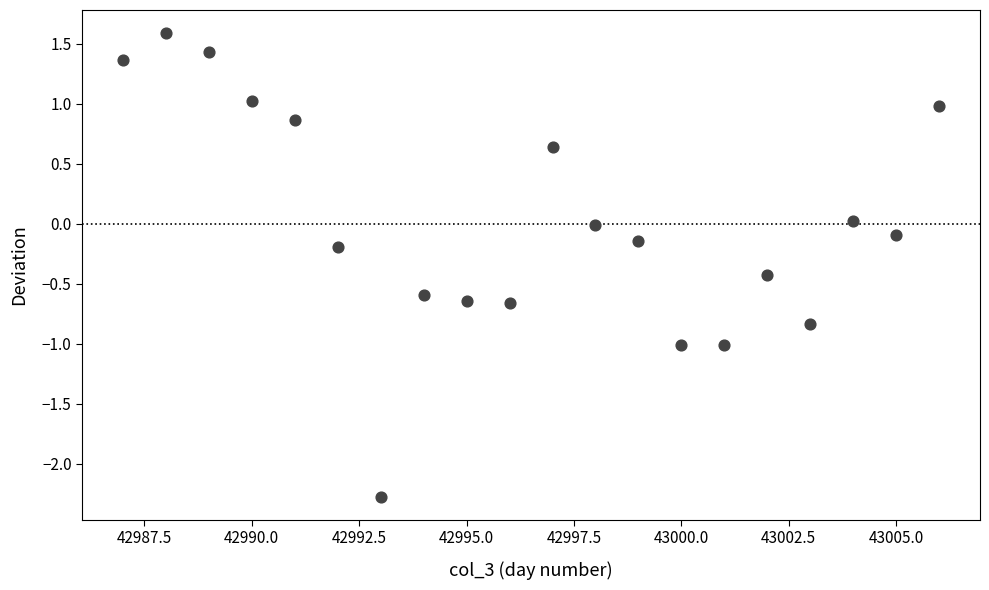

What is the range of Y values (max minus min)?

3.9